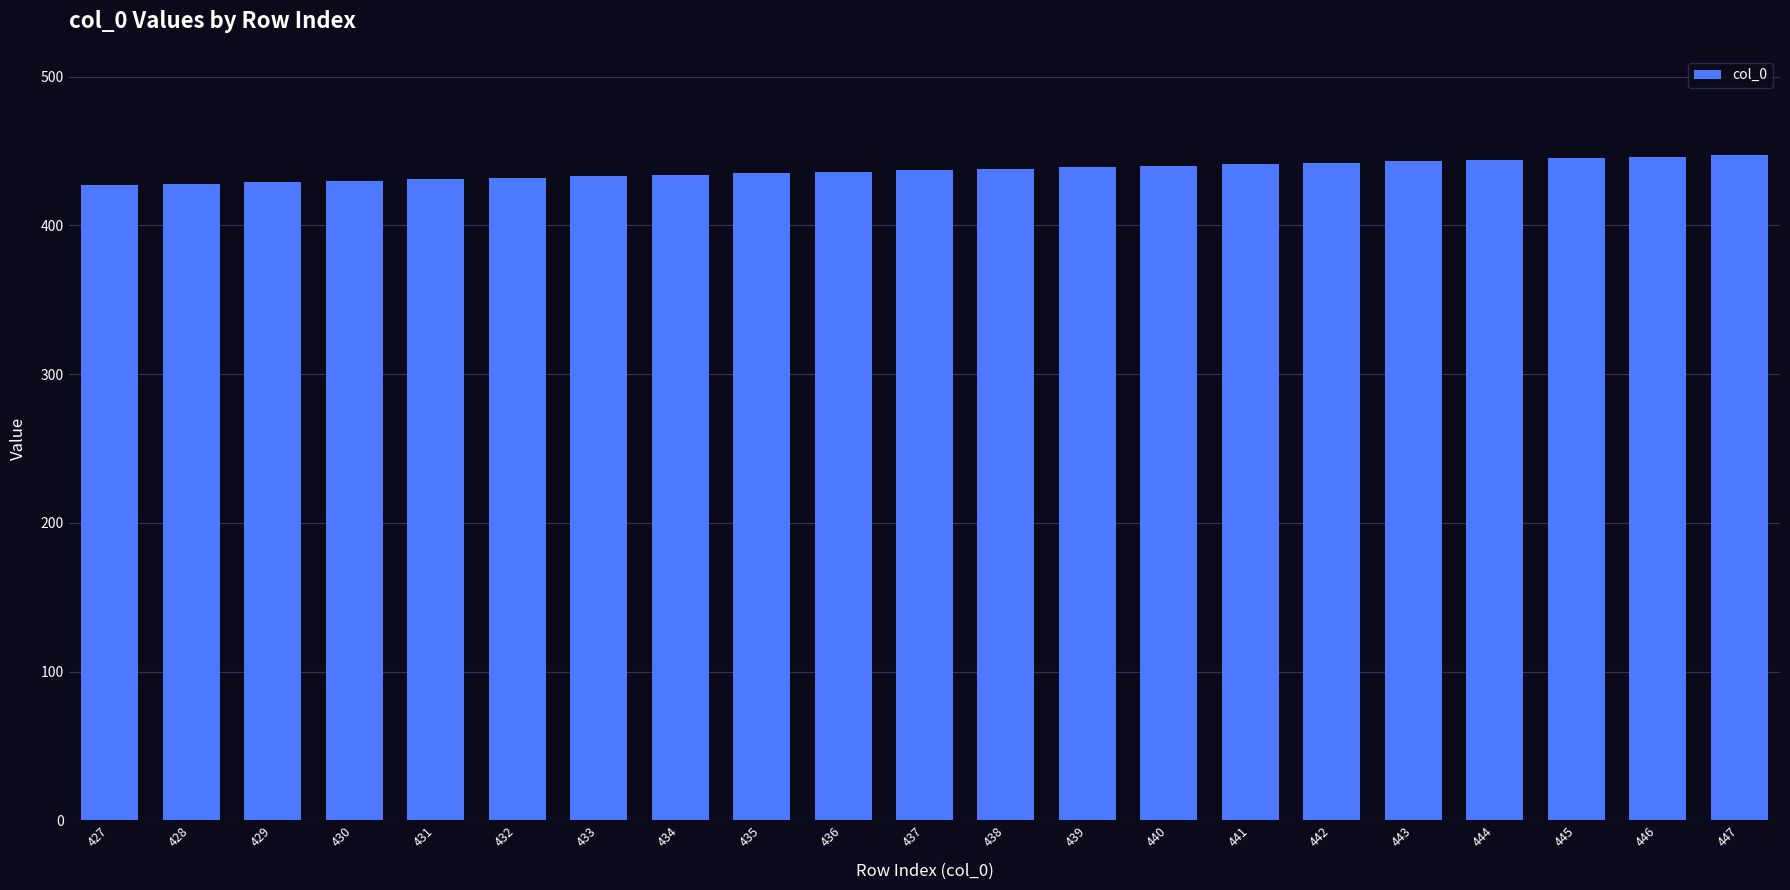

What is the sum of all values?

9177